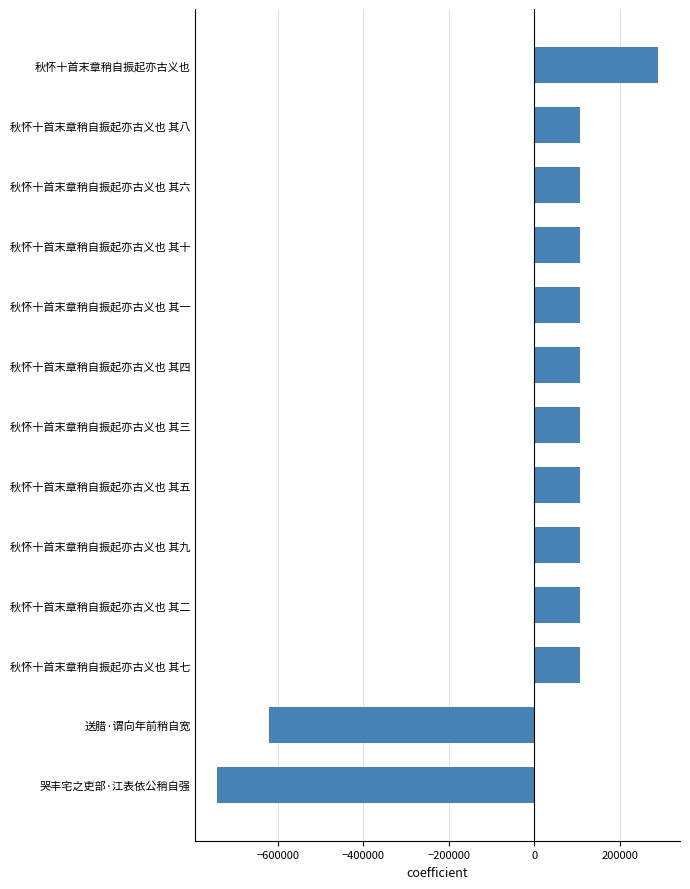

What is the difference between the maximum and second lowest values?

910999.0